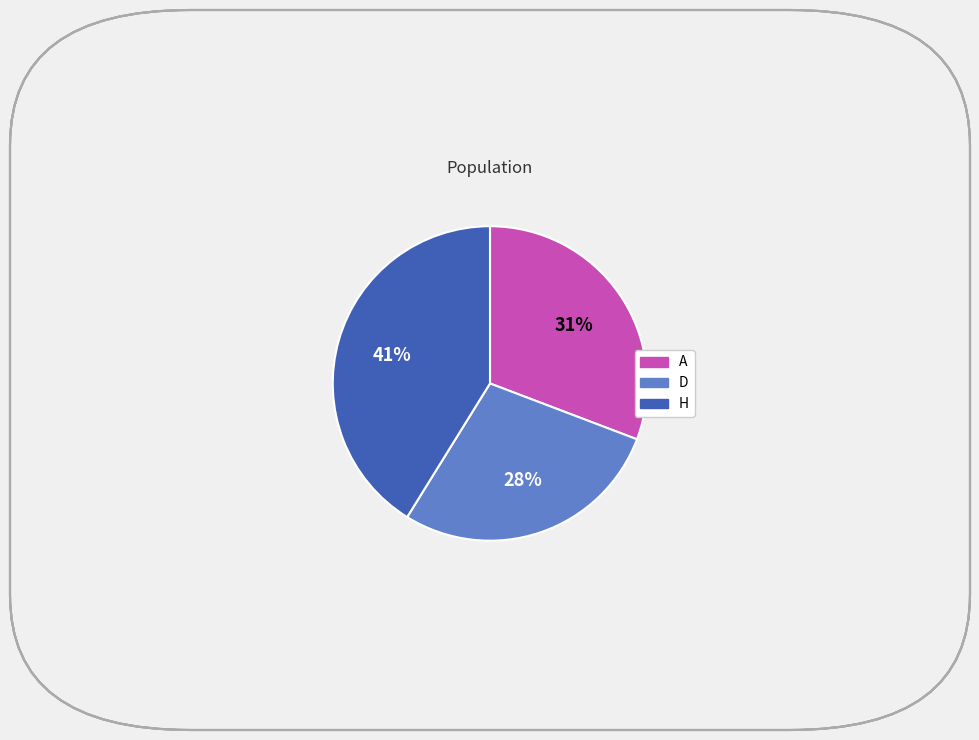

How many slices are in this pie chart?

3